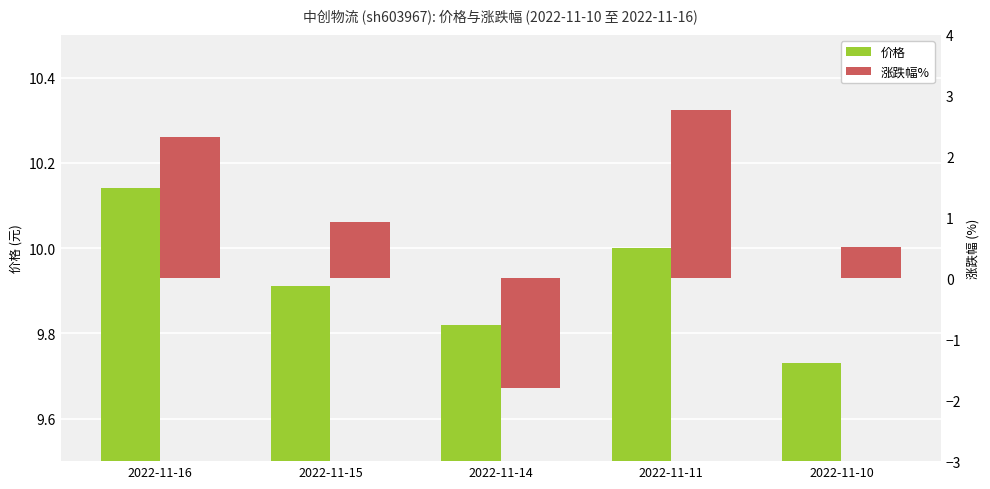

What is the sum of the 价格 values at 2022-11-14 and 2022-11-11?

19.8